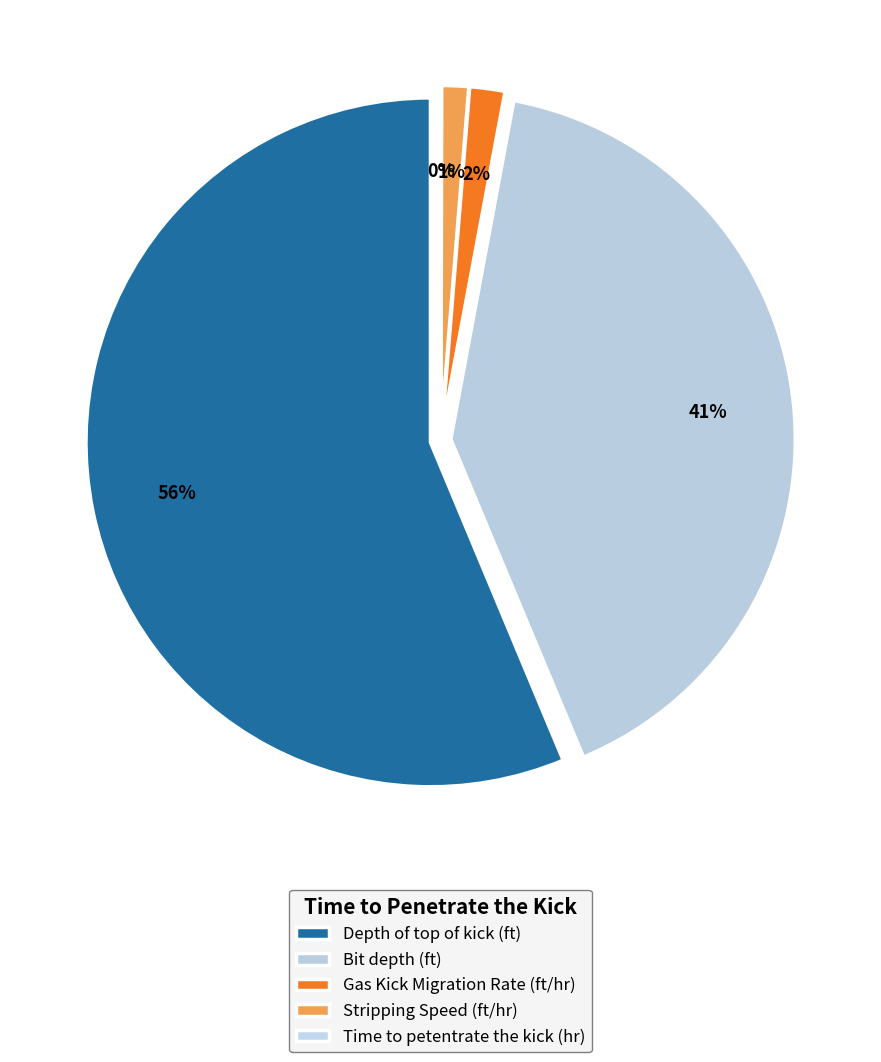

Is it true that Gas Kick Migration Rate (ft/hr) is 7% of the pie?

False